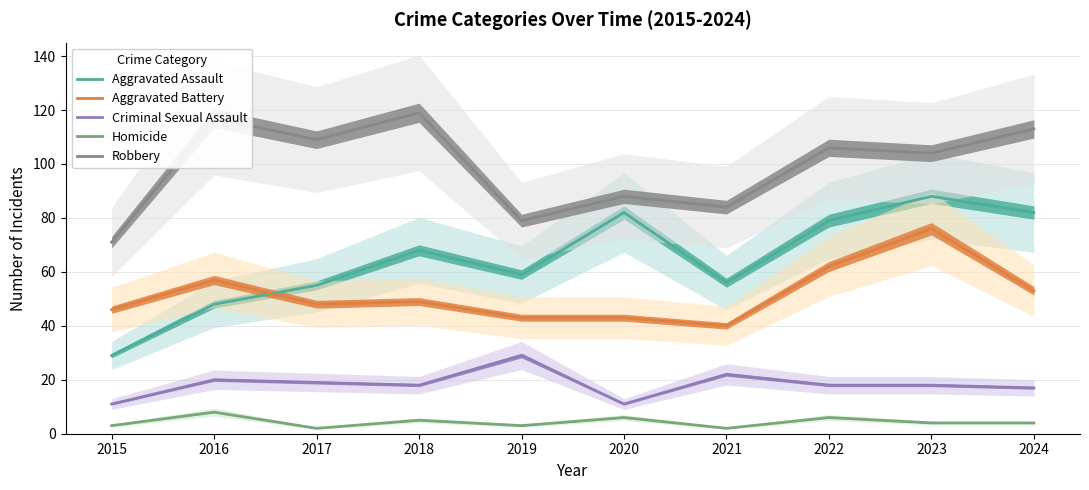

Reading right to left, transcribe all the data shown in this chart.

Aggravated Assault: 82	88	79	56	82	59	68	55	48	29
Aggravated Battery: 53	76	62	40	43	43	49	48	57	46
Criminal Sexual Assault: 17	18	18	22	11	29	18	19	20	11
Homicide: 4	4	6	2	6	3	5	2	8	3
Robbery: 113	104	106	84	88	79	119	109	117	71